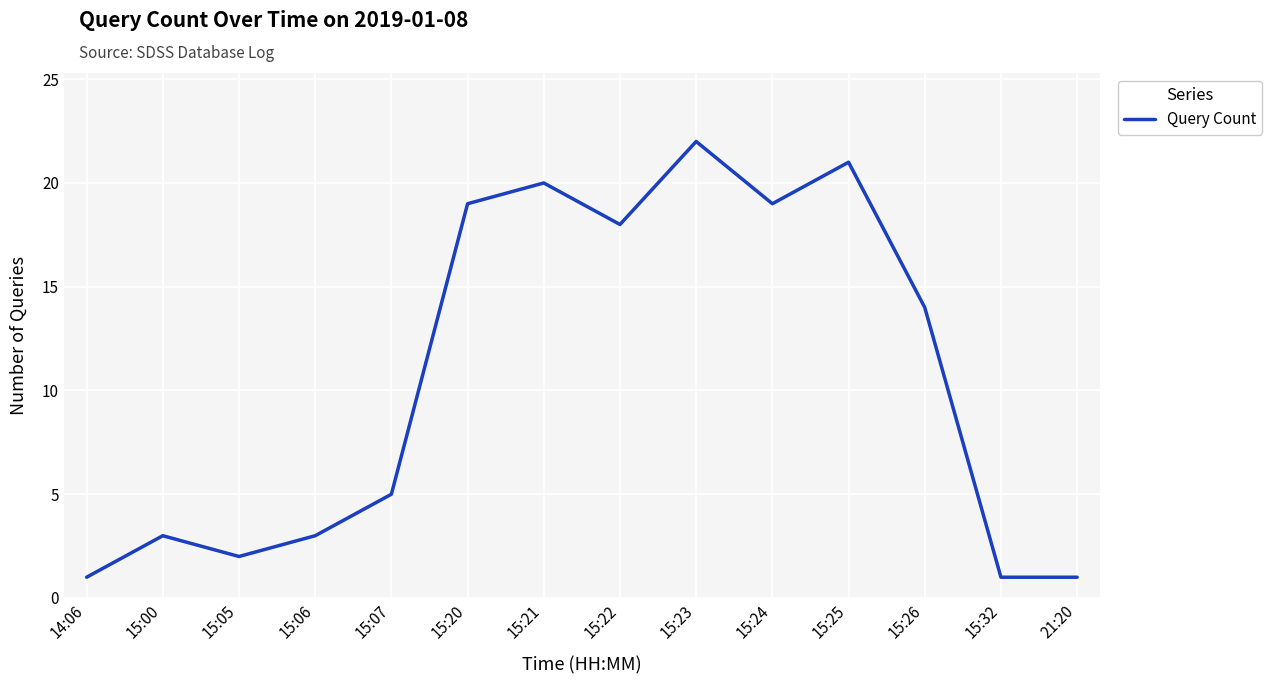

Is this an area chart (filled region under the line)?

No